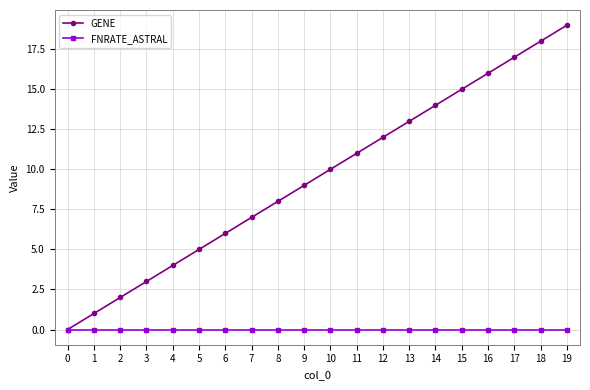

Count the number of data series in this chart.

2